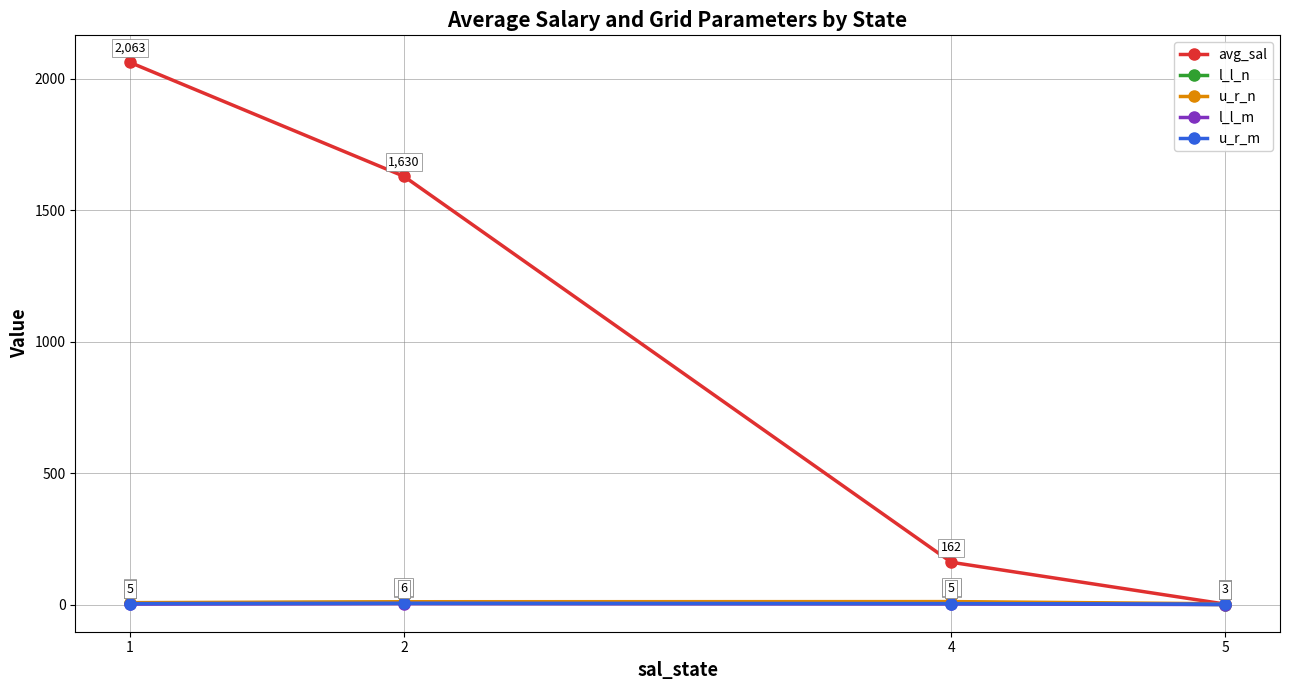

What is the sum of all l_l_n values?

28.6